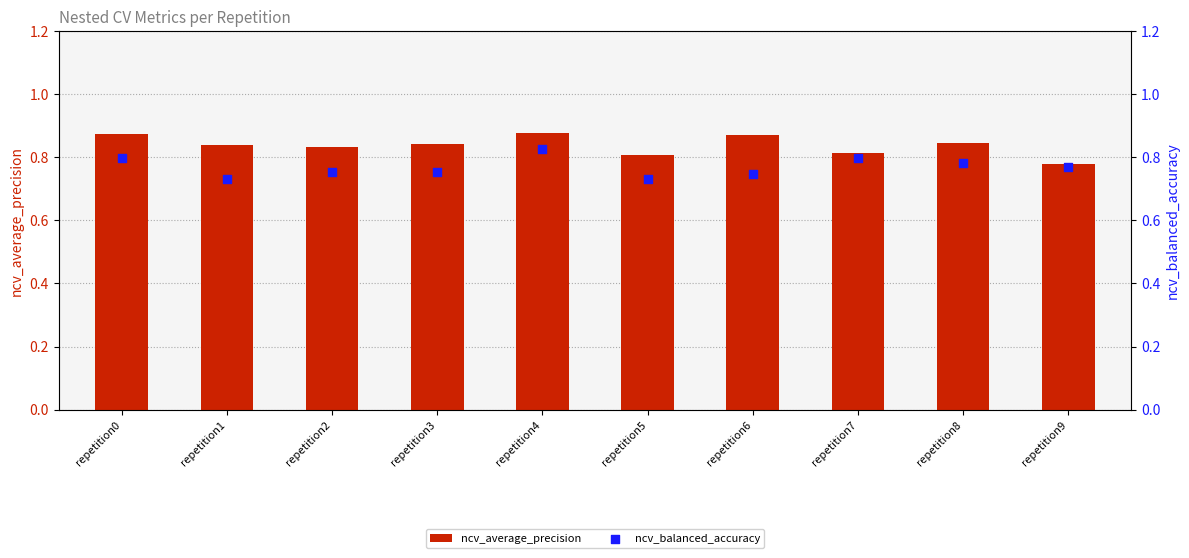

Which series has the widest spread of Y values?

ncv_average_precision